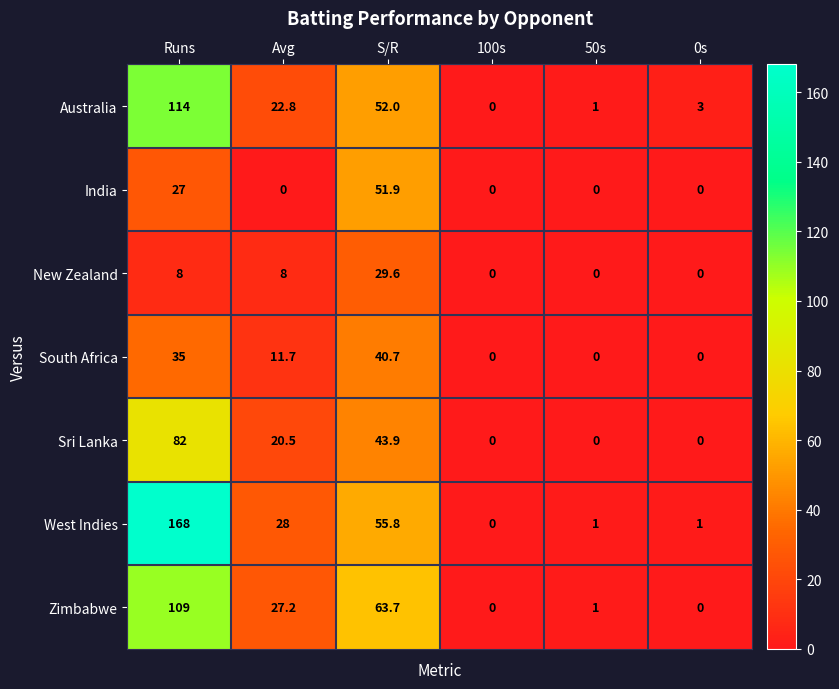

At which label does South Africa first exceed 11?

Runs